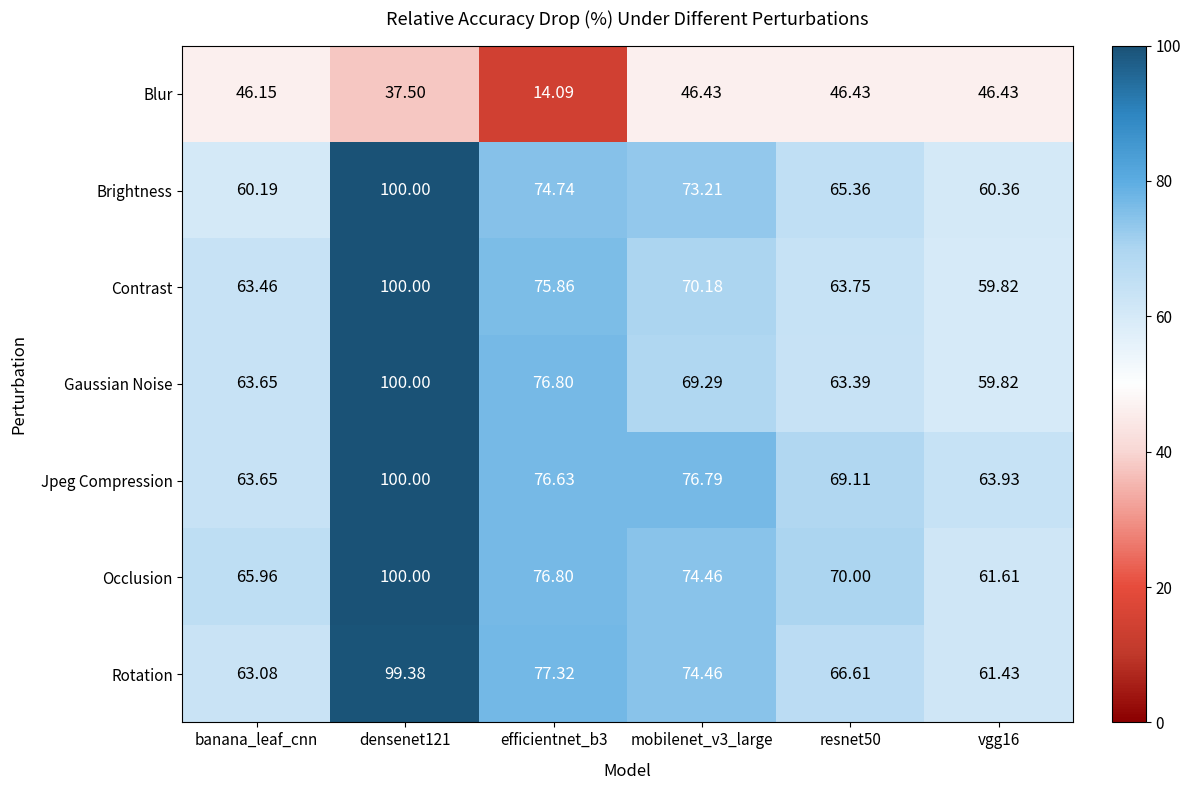

Which category has the lowest value in the Brightness series?

banana_leaf_cnn